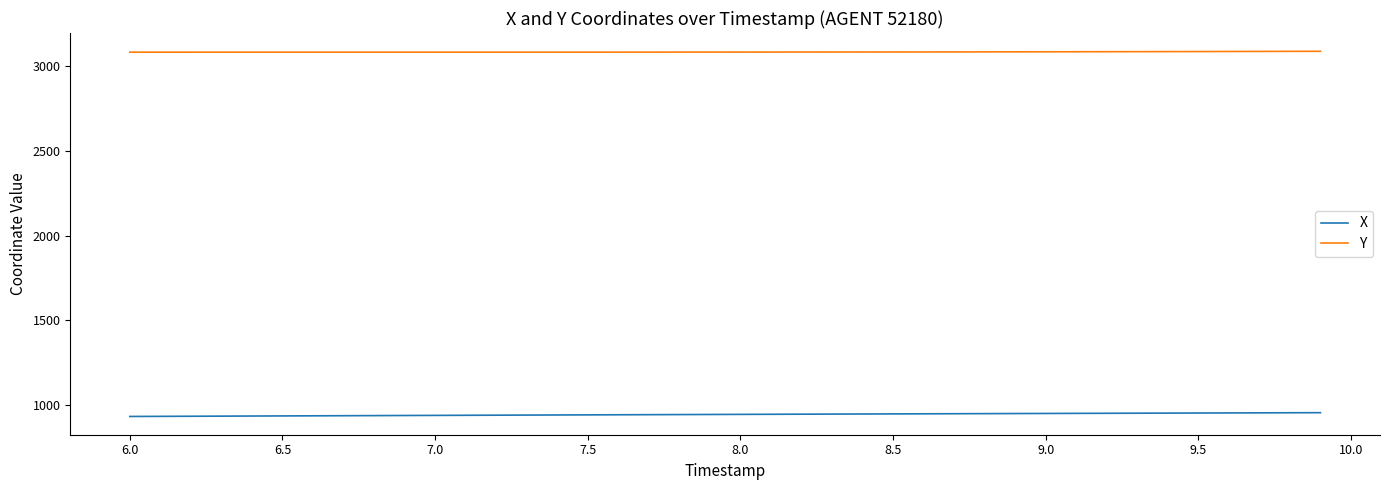

True or false: Y and X cross at least once.

False